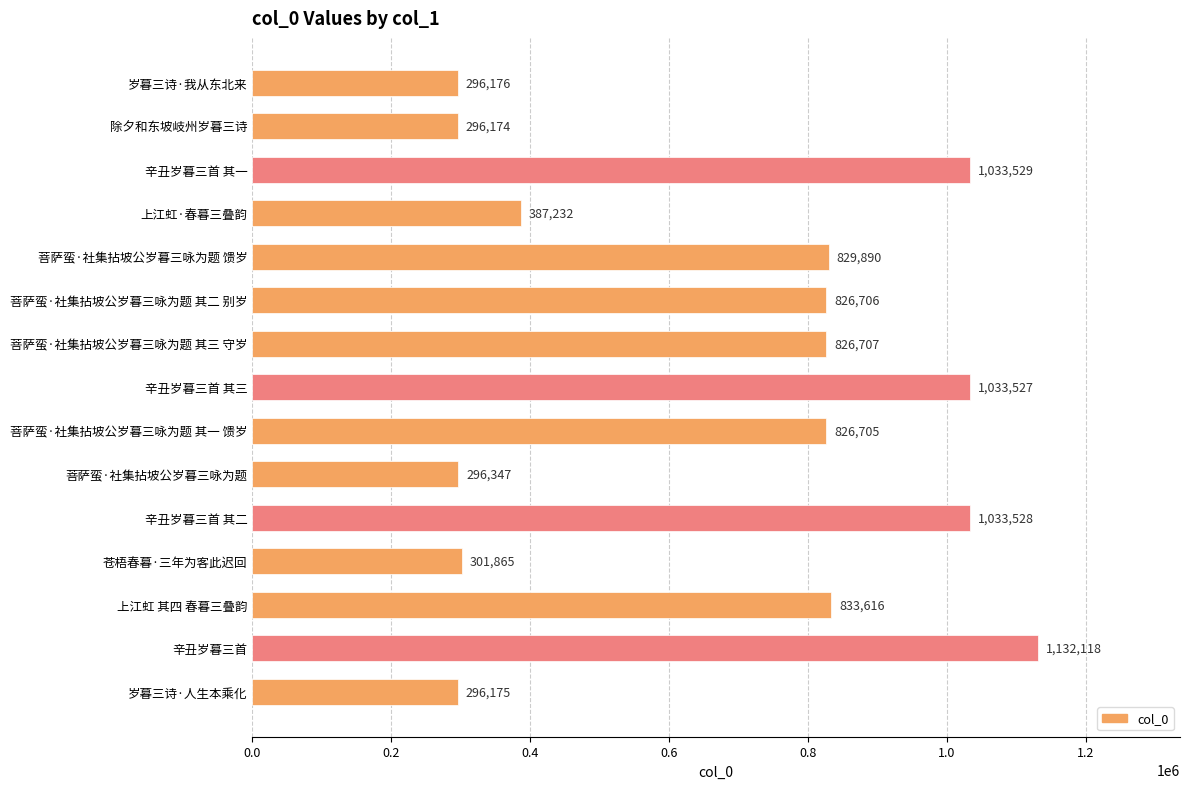

What is the sum of the values at 菩萨蛮·社集拈坡公岁暮三咏为题 其一 馈岁 and 辛丑岁暮三首 其一?

1860234